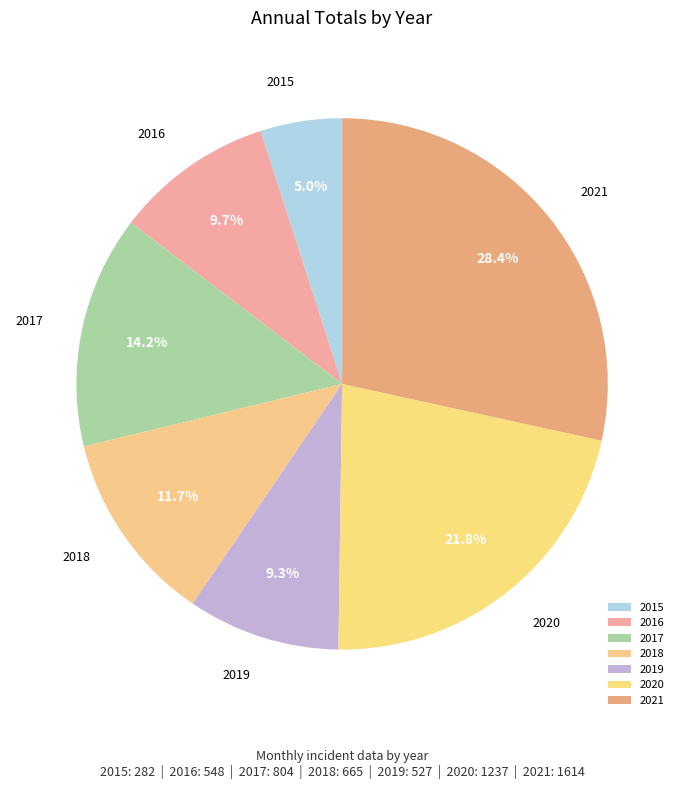

What is the smallest slice in the pie chart?

2015